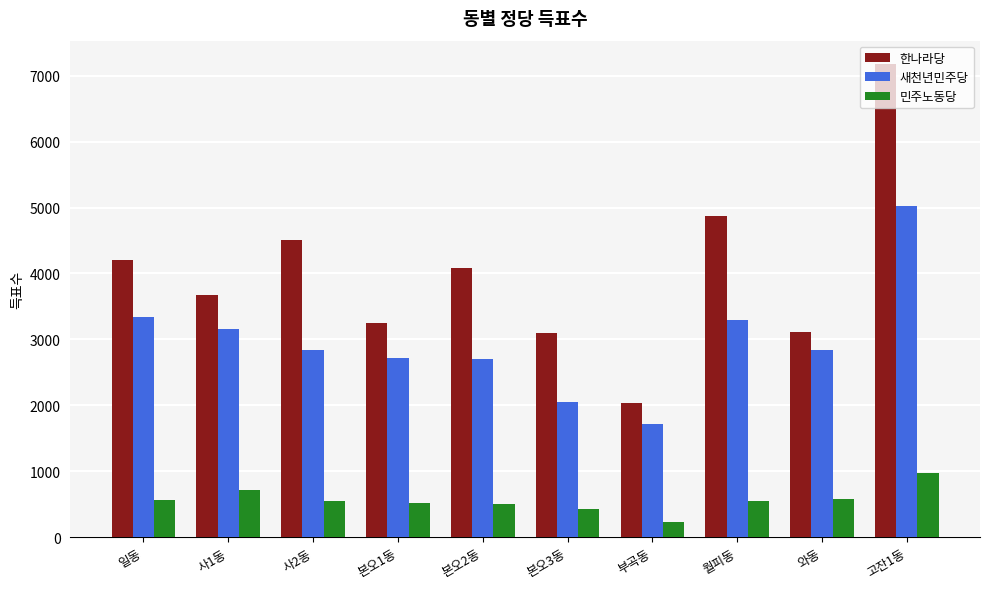

Which label corresponds to the smallest value in the chart?

부곡동